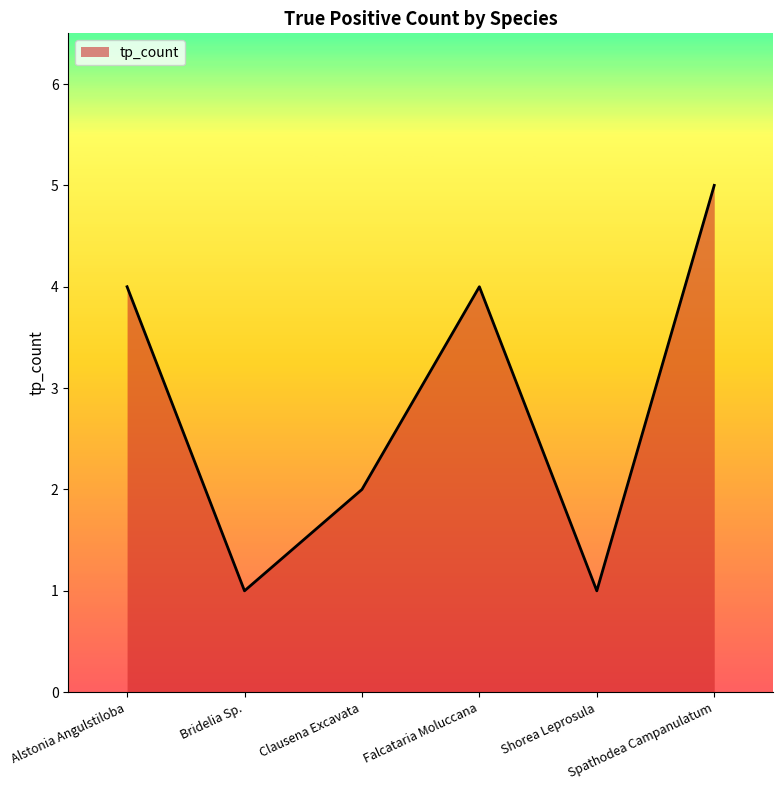

Which category has the highest value across all series?

Spathodea Campanulatum